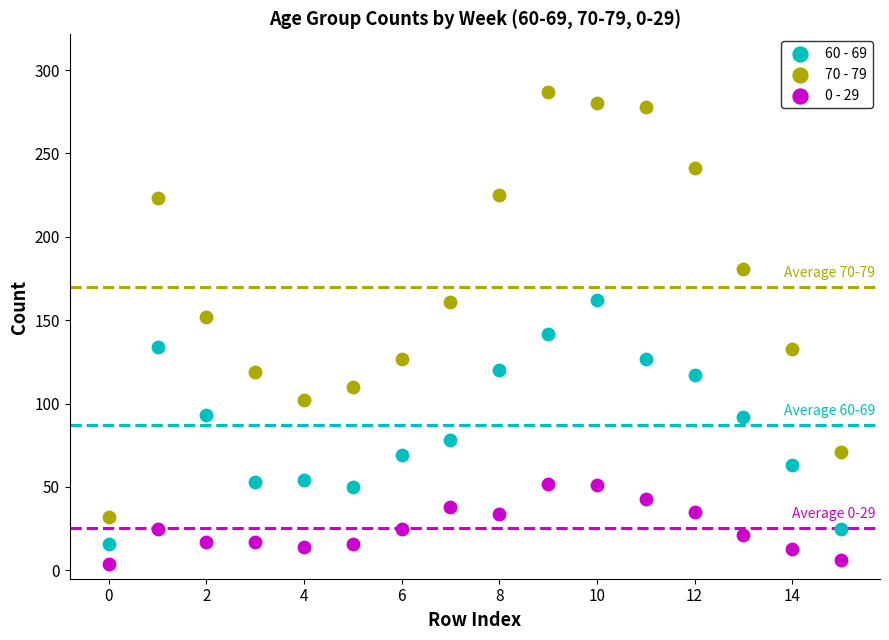

Which series contains the lowest Y value?

0 - 29